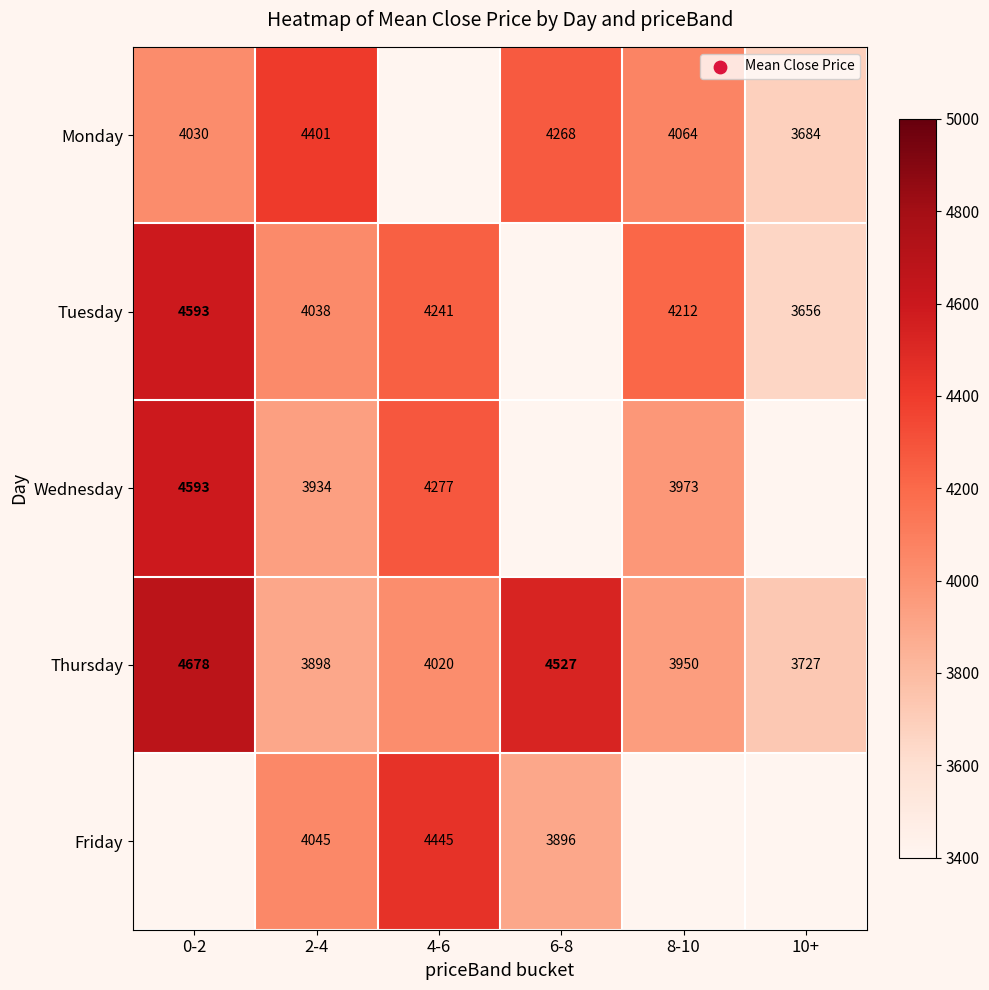

Is the value of Friday at 4-6 greater than the value of Thursday at 10+?

Yes